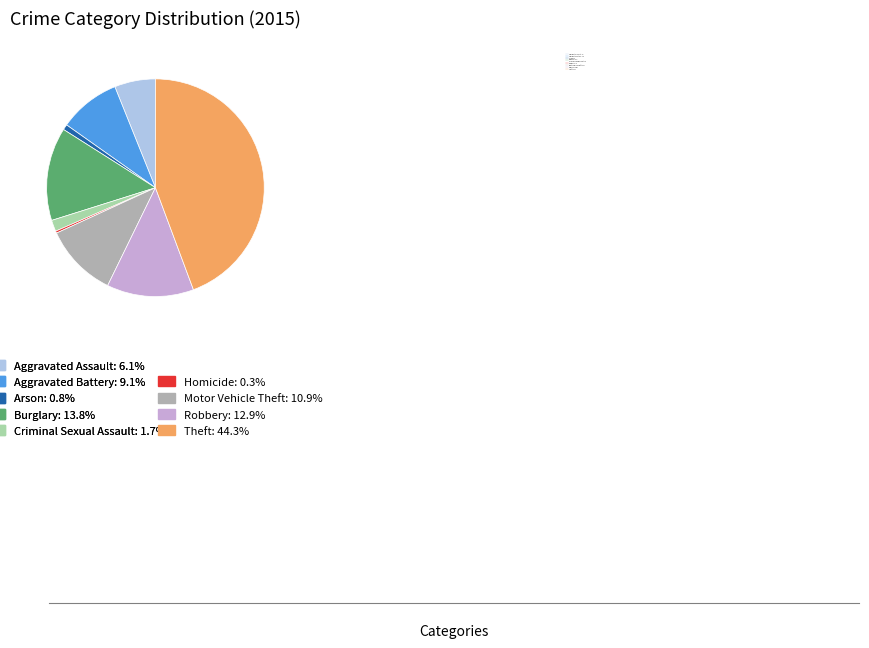

Do Robbery: 208 and Theft: 714 together represent more than half of the pie?

Yes